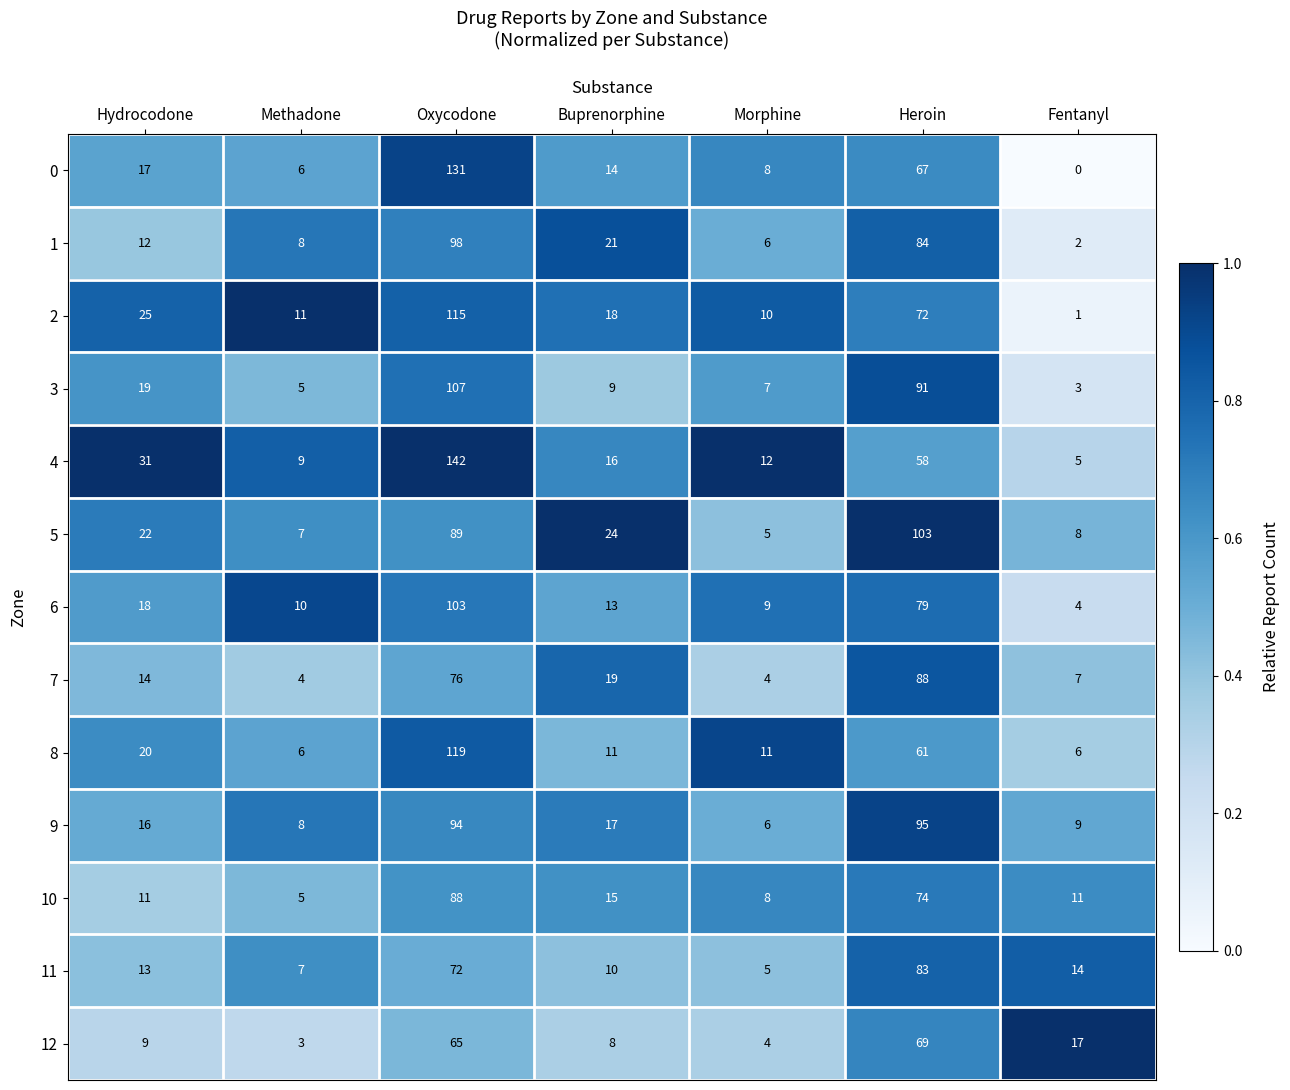

Which category has the highest value across all series?

Oxycodone